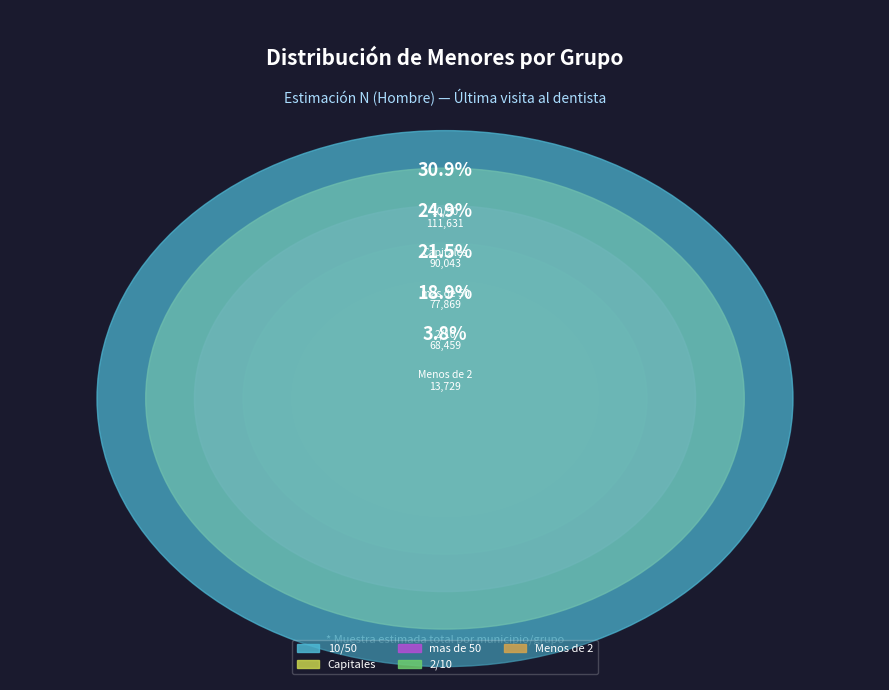

Combined, what portion of the pie is 10/50 and mas de 50?

52.4%